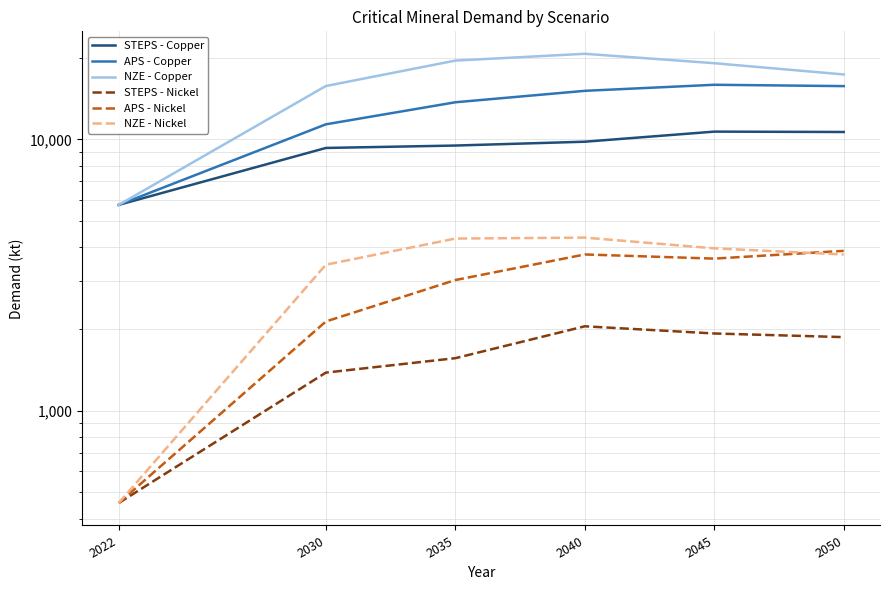

Which series has the largest range (max minus min)?

NZE - Copper